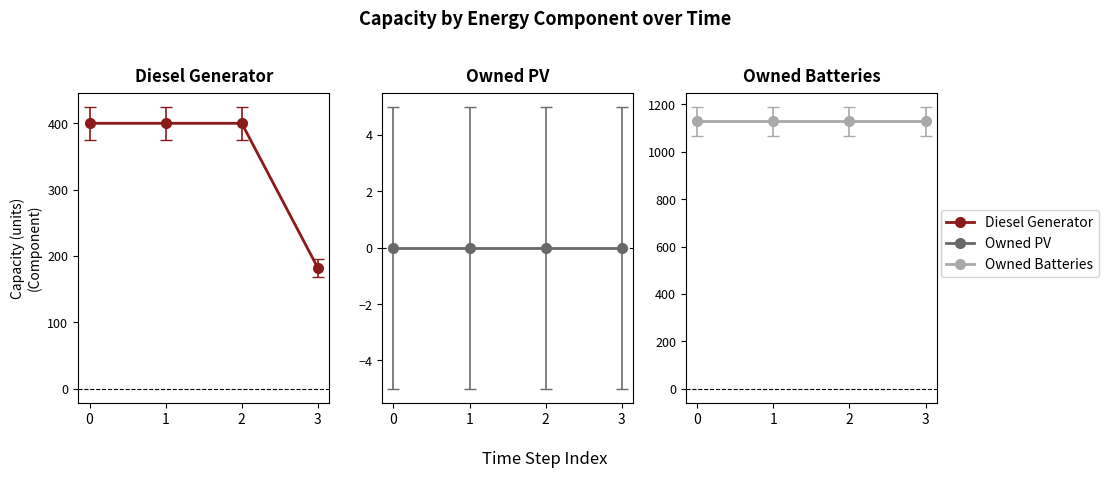

The value at 0 is 204. True or false?

False